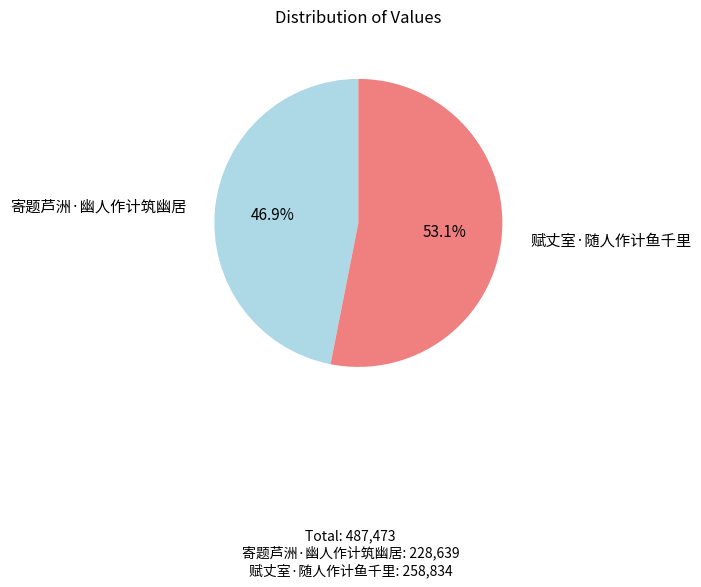

How many slices are in this pie chart?

2